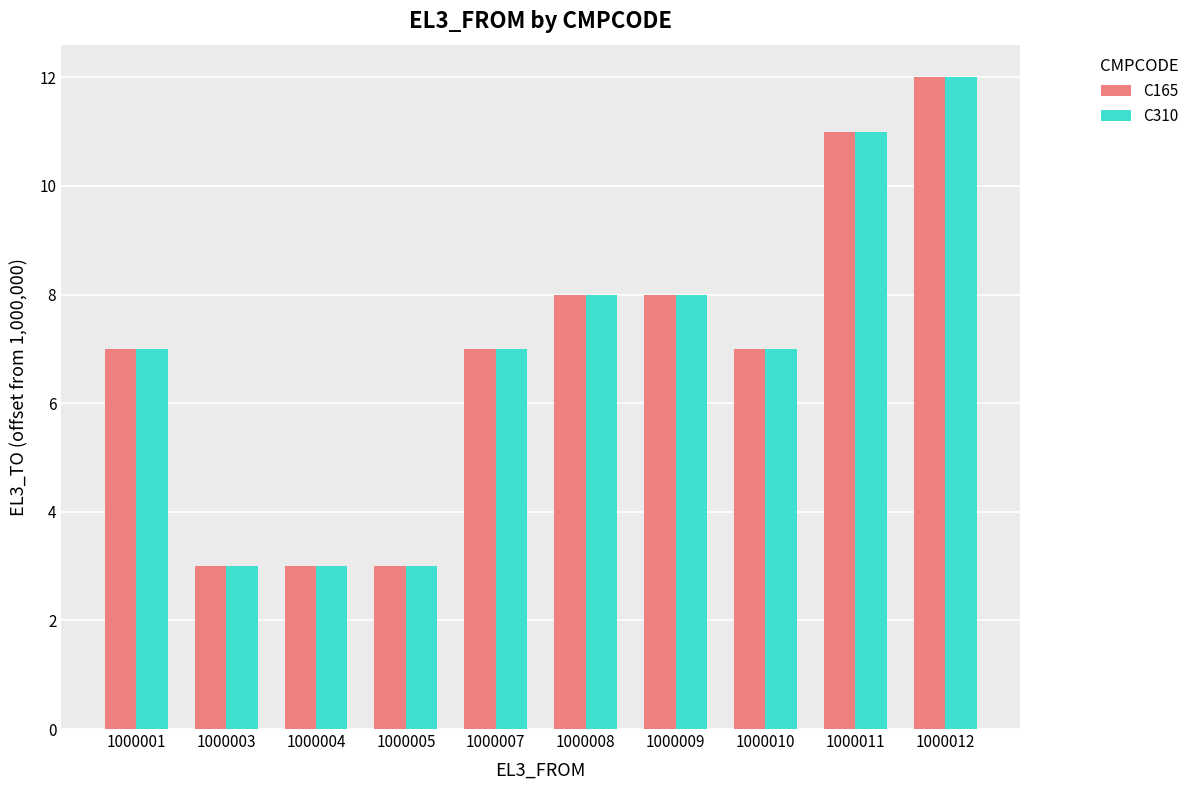

What is the value of the C165 bar at the 7th from the left?

8